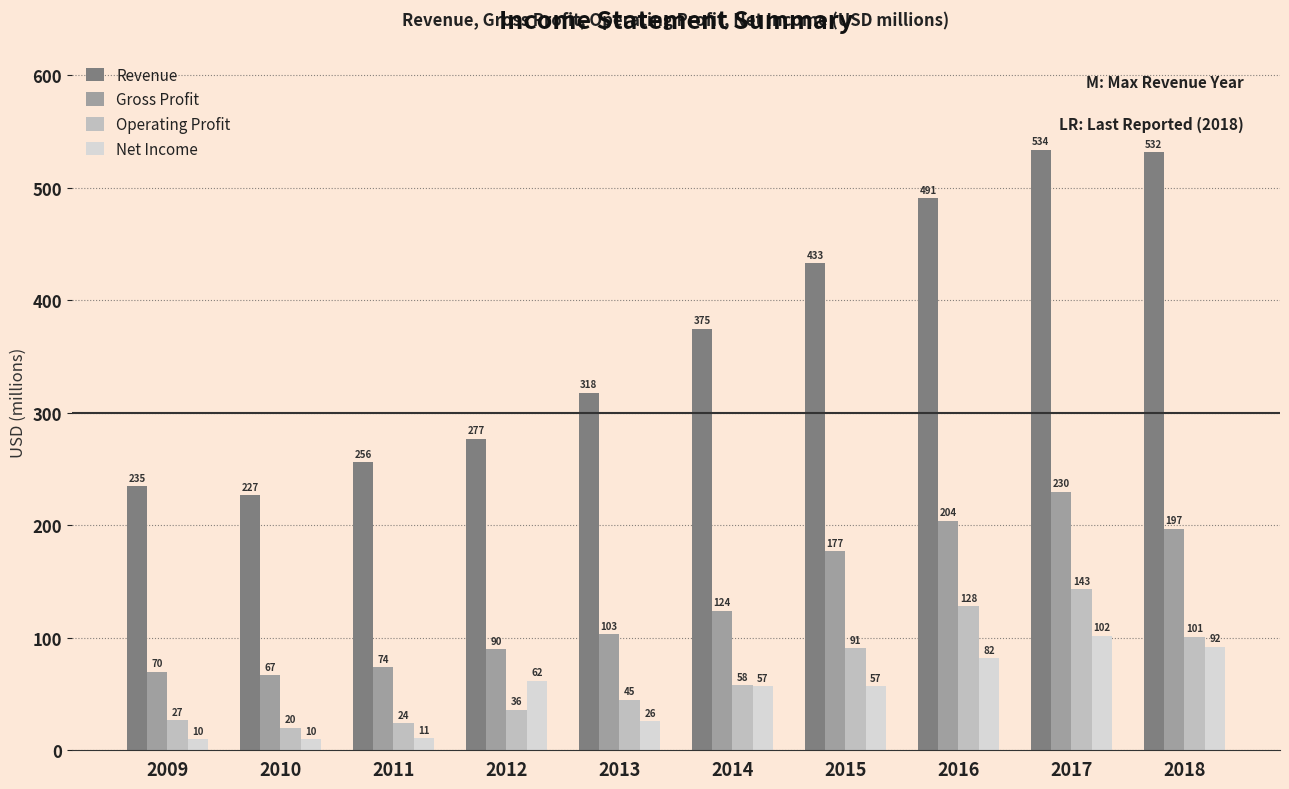

How many series are shown in this chart?

4